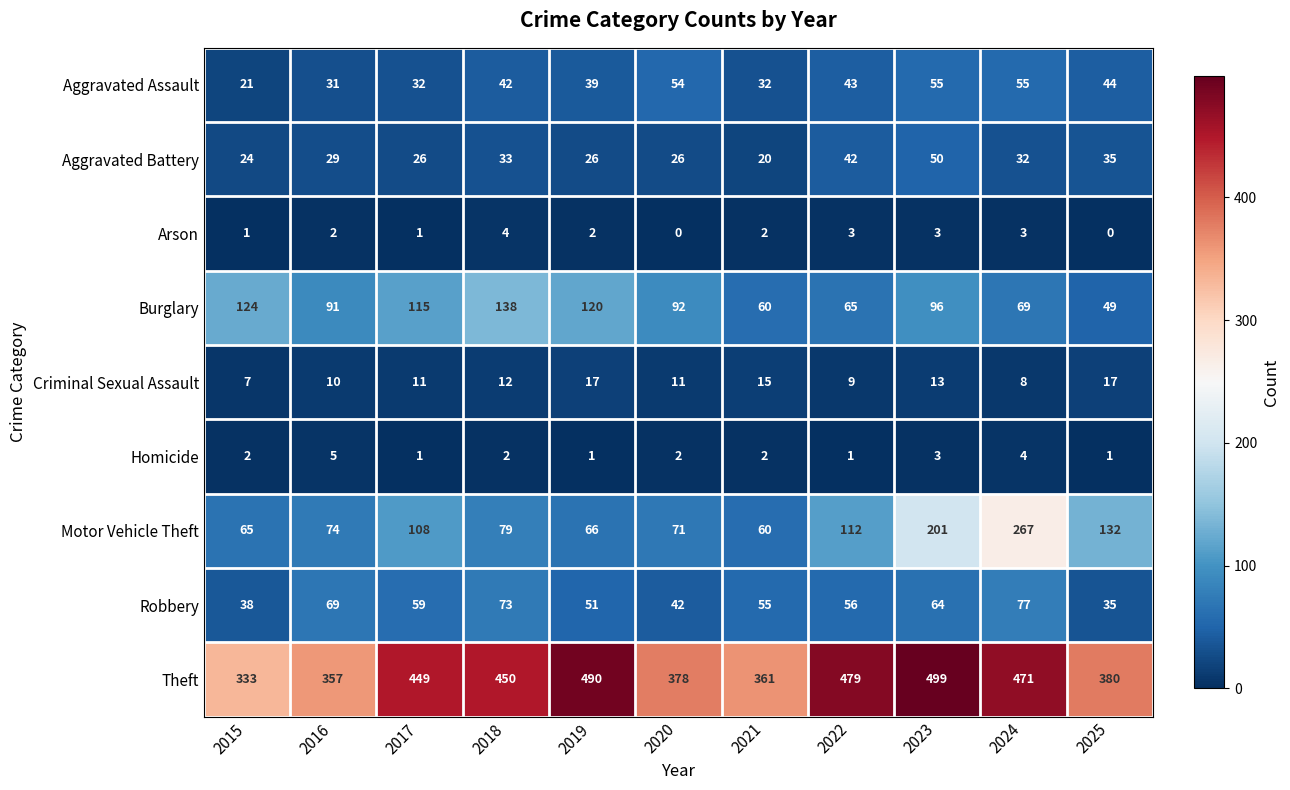

How many data points does each series have?

11